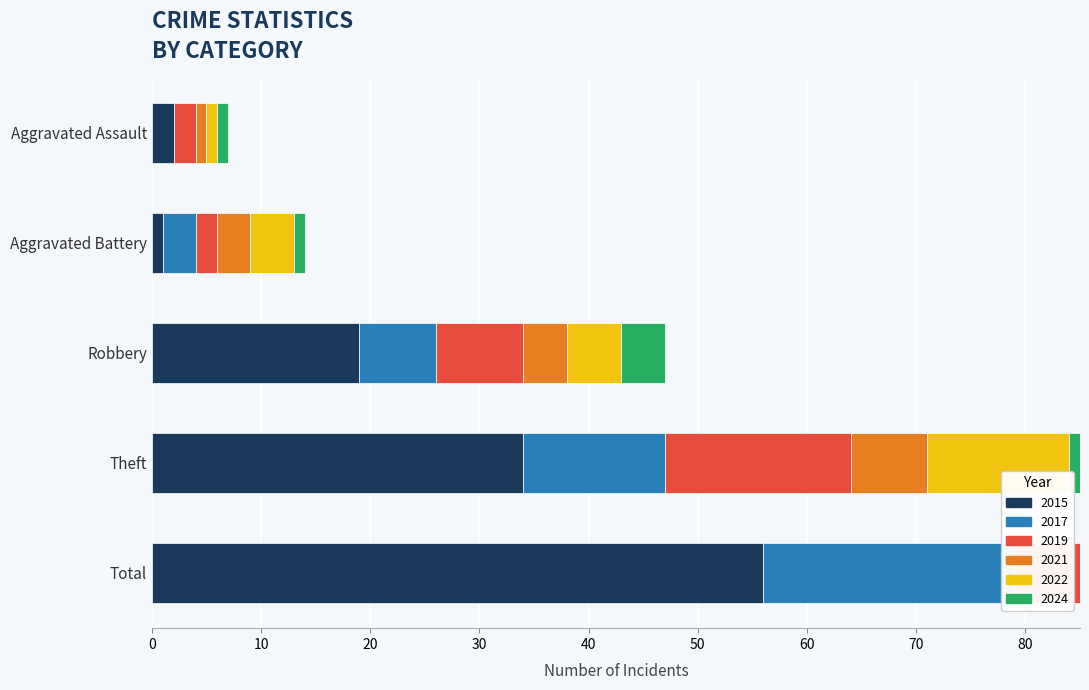

Are the bars horizontal?

Yes